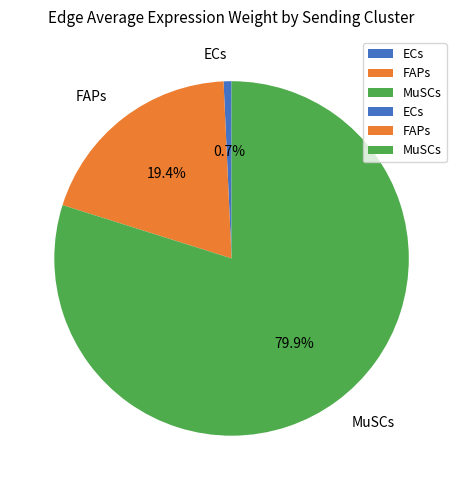

Count the number of slices in the pie.

3